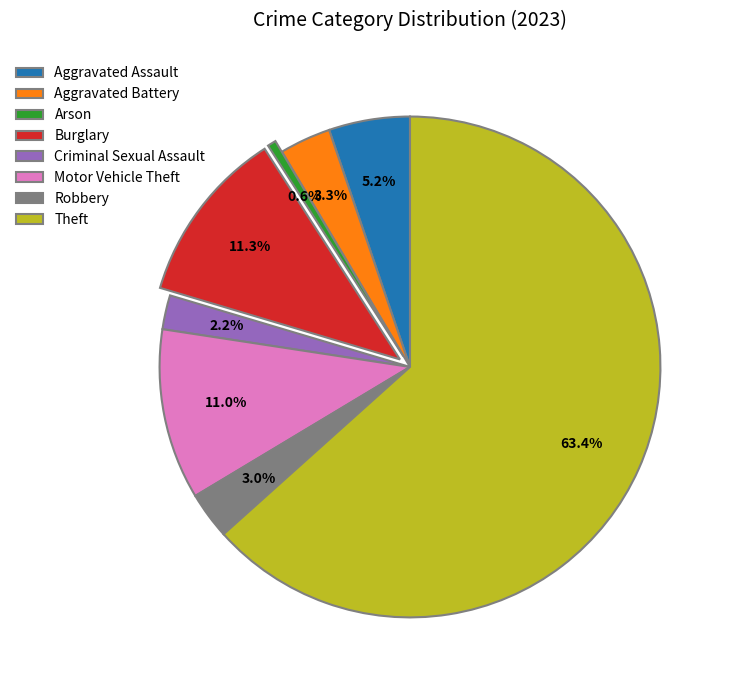

The Theft slice represents 63% of the pie. True or false?

True